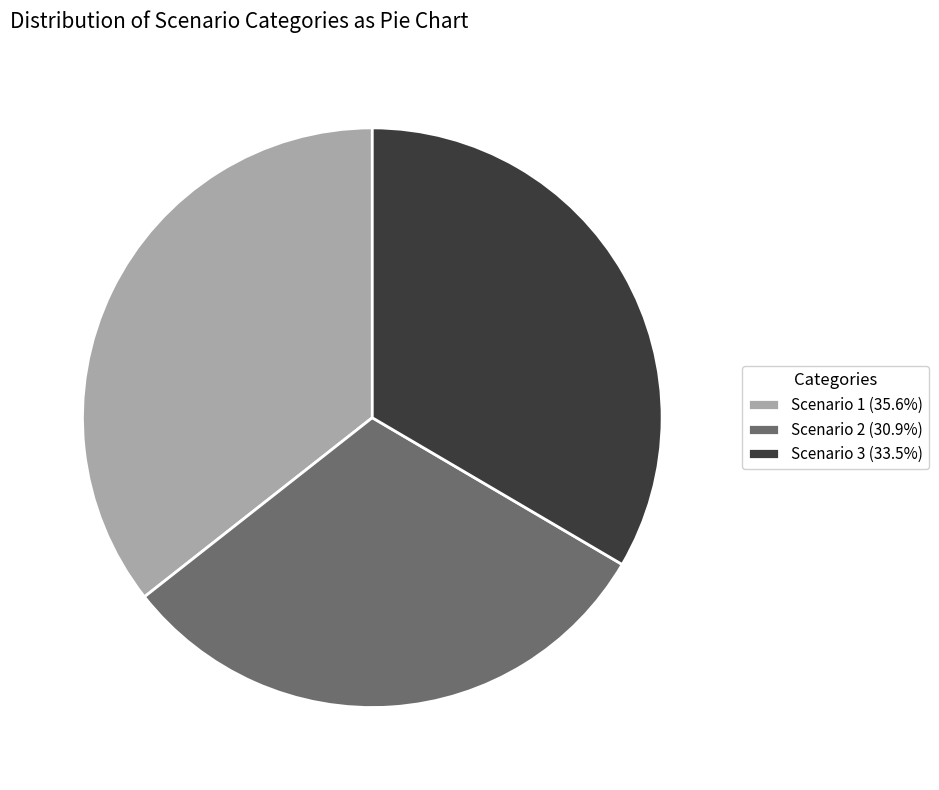

Combined, do Scenario 1 (35.6%) and Scenario 3 (33.5%) account for over 50%?

Yes